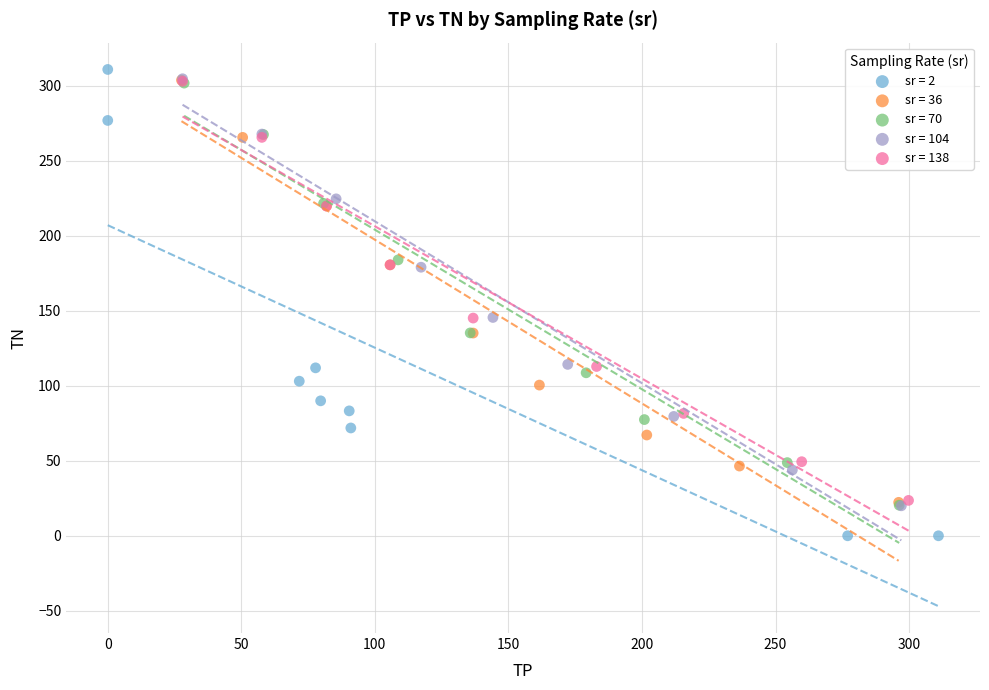

Which series has the widest spread of Y values?

sr = 2